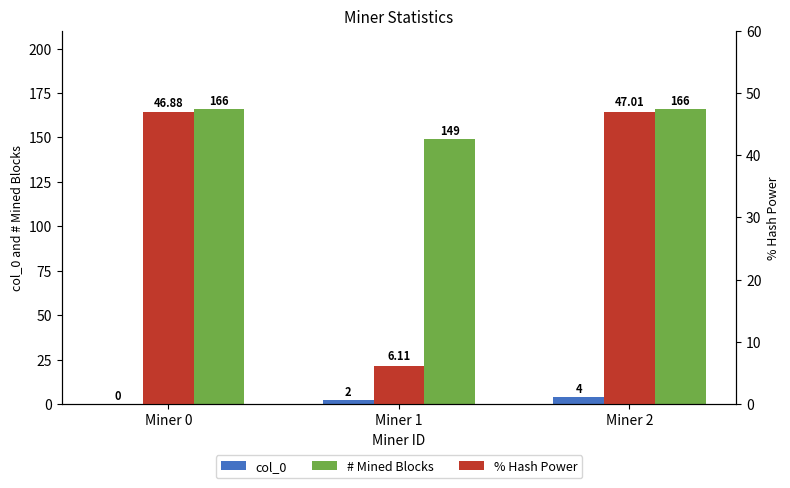

What are all the series names shown in the legend?

col_0, # Mined Blocks, % Hash Power